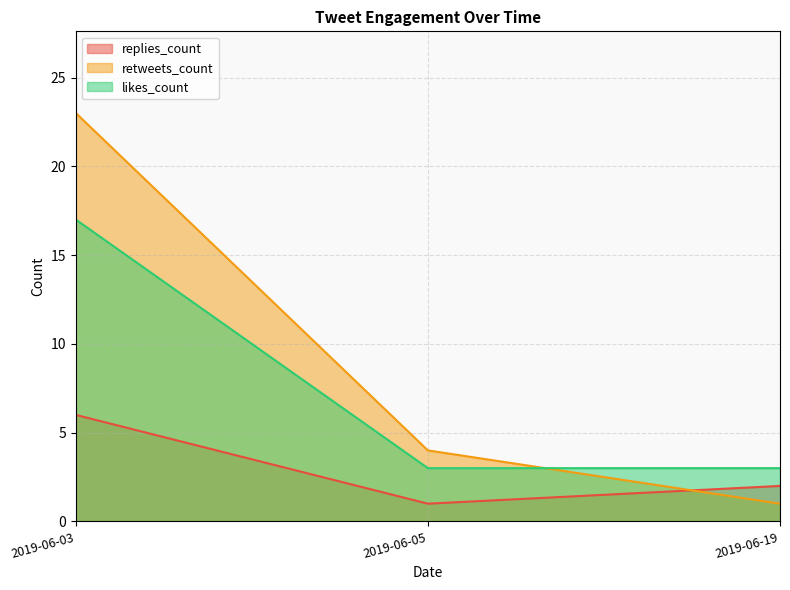

What is the difference between the highest and lowest values at 2019-06-05?

3